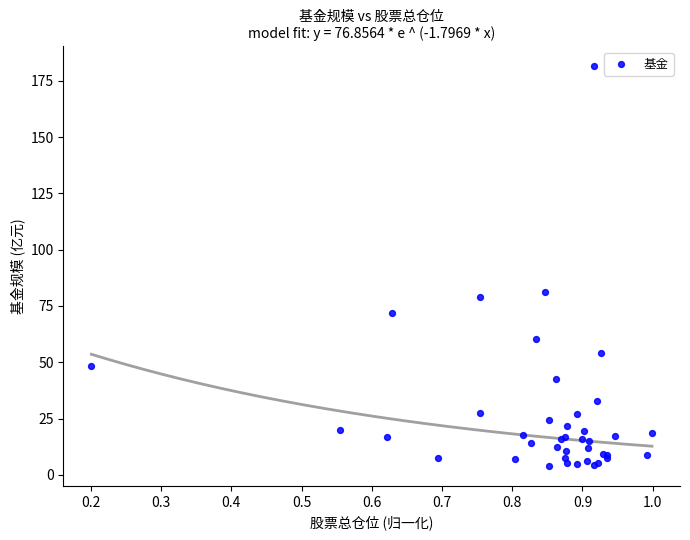

What Y value in the scatter plot is closest to 92?

81.2